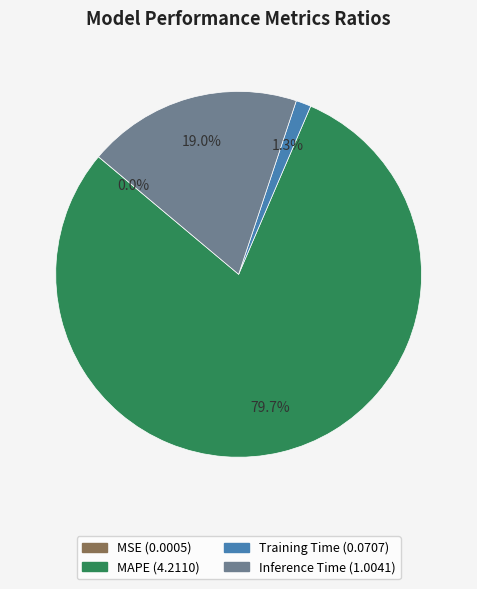

Is Training Time the majority of the pie?

No